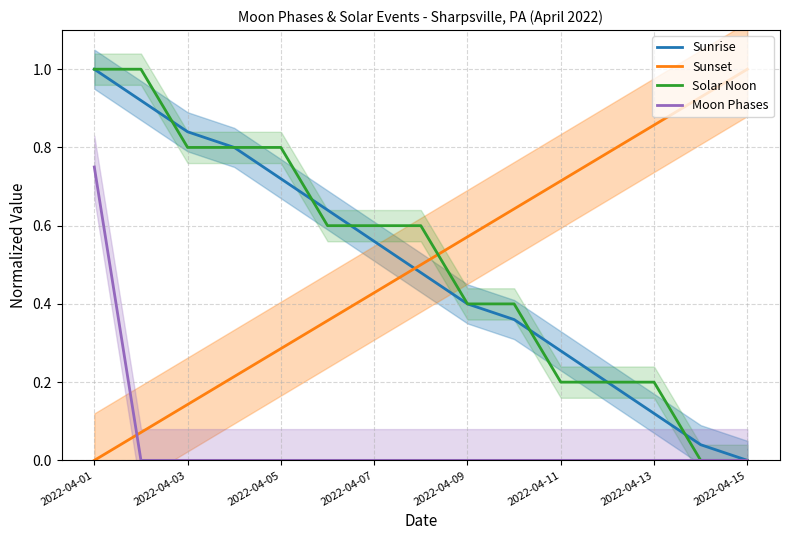

True or false: Solar Noon has a value of 0.6 at 13.

False